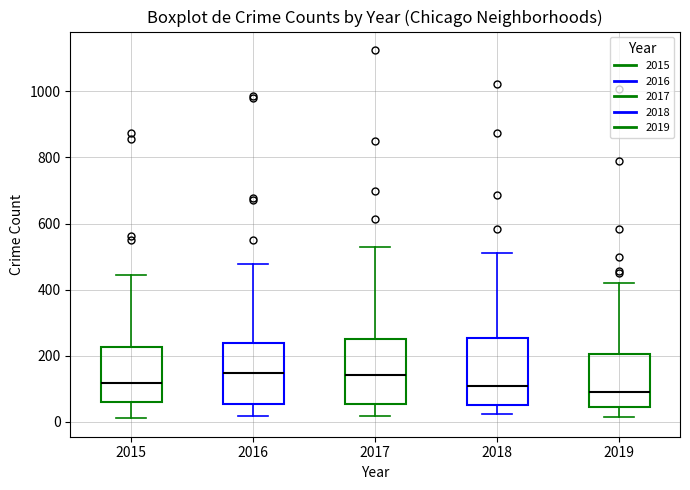

Reading left to right, read every box against the y-axis: the position of its median line, the range the box covers, and the ends of its whiskers. The values are not printed on the chart, so give them approximately, as read against the axis.

2015: median 120, box 60 to 220, whiskers 20 to 440
2016: median 140, box 60 to 240, whiskers 20 to 480
2017: median 140, box 60 to 260, whiskers 20 to 540
2018: median 100, box 60 to 260, whiskers 20 to 520
2019: median 100, box 40 to 200, whiskers 20 to 420